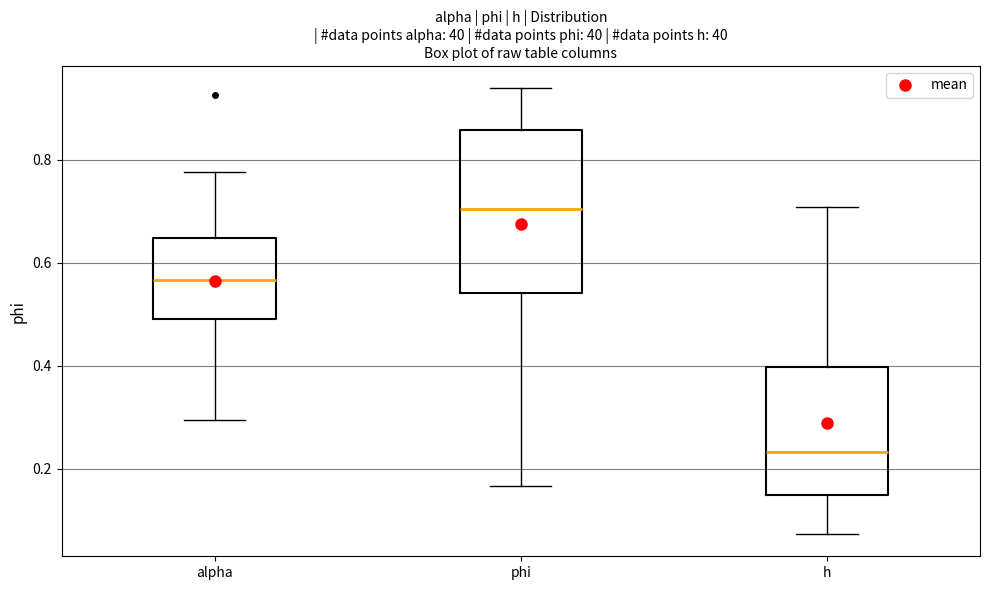

Comparing the boxes themselves (not the whiskers), which one is the tallest?

phi